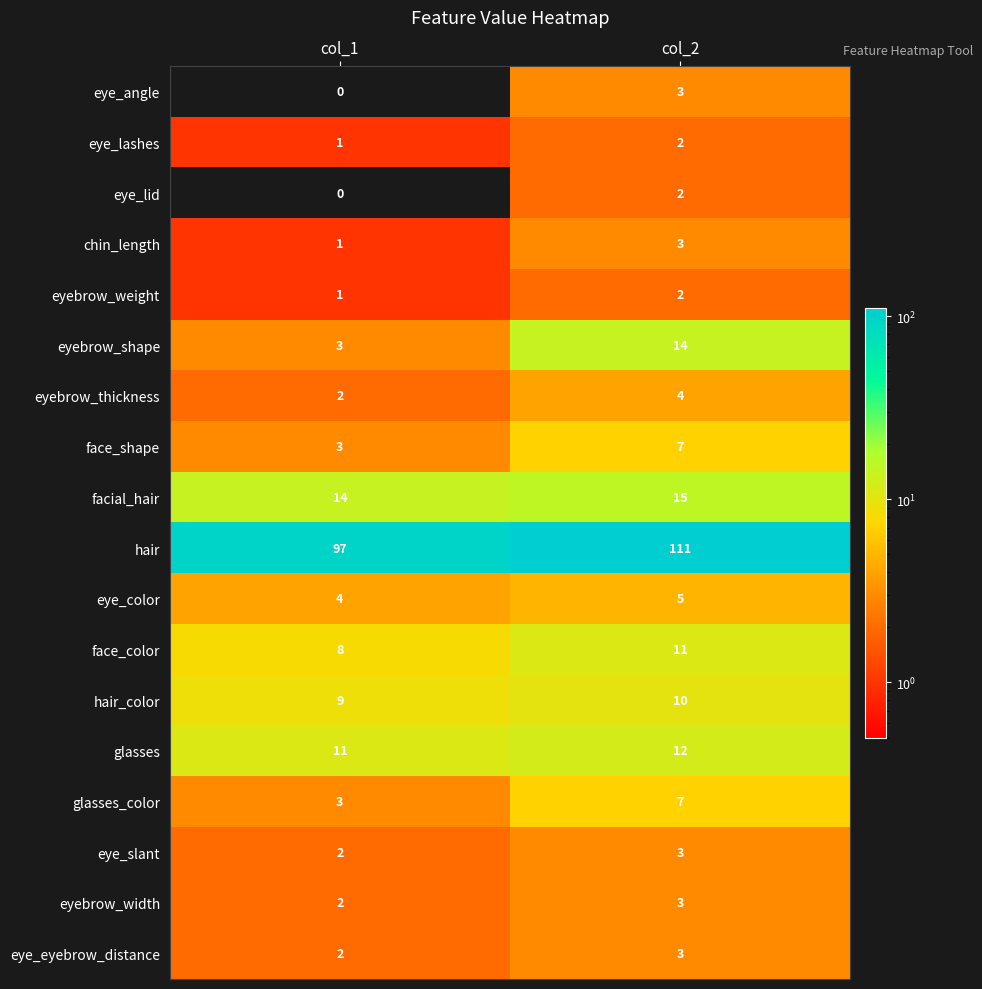

Count the number of categories in the chart.

2